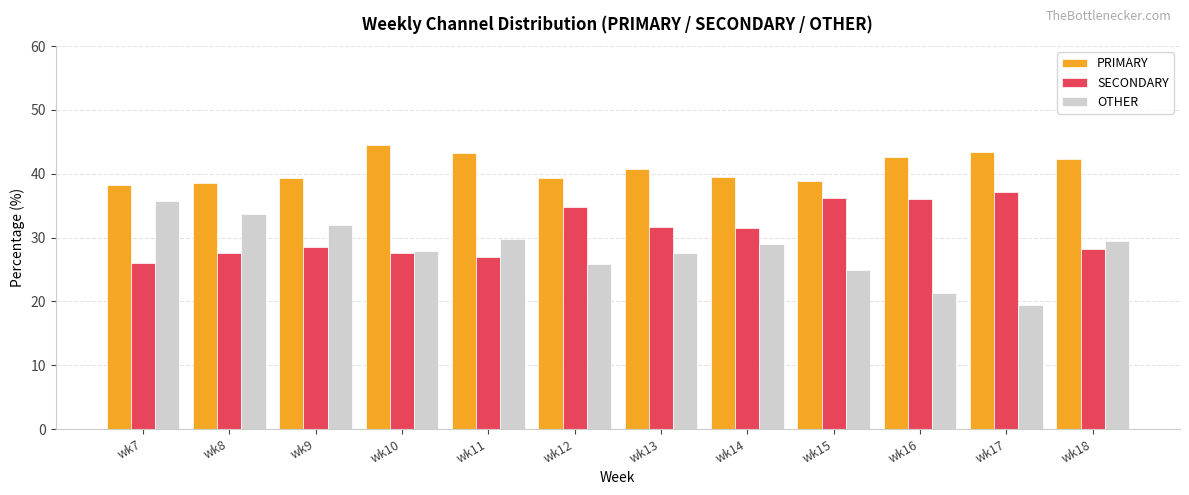

Which series has the largest range (max minus min)?

OTHER